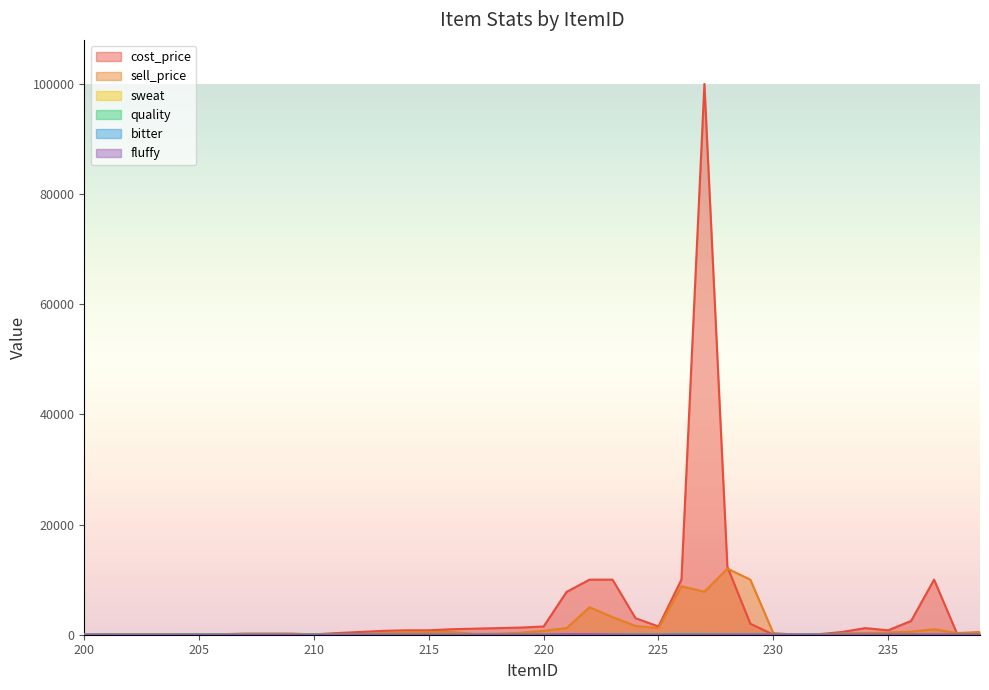

What is the average value of the bitter series?

9